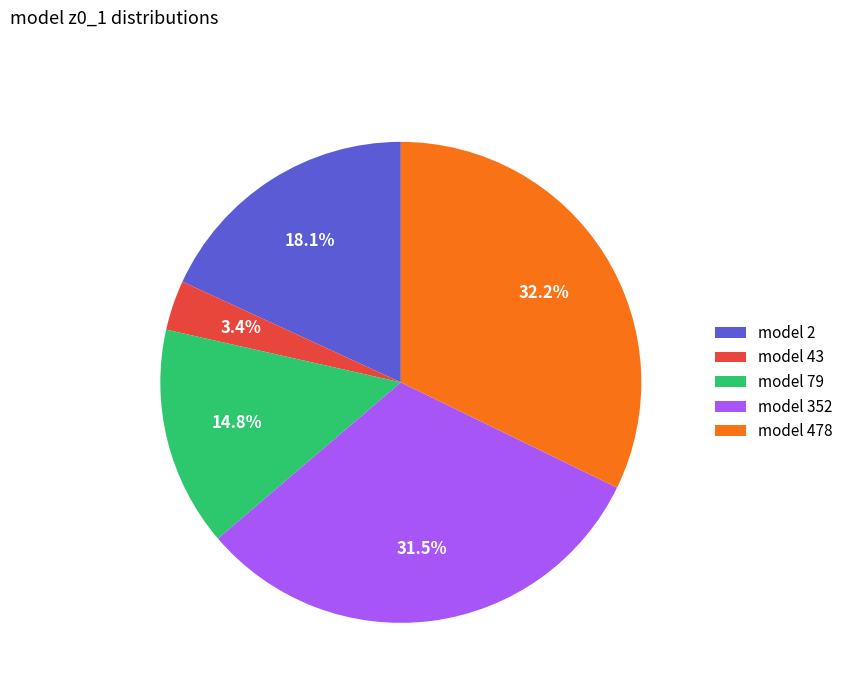

Does model 352 represent more than half of the total?

No